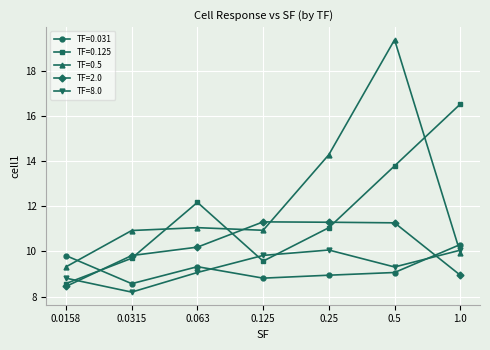

Is it true that TF=8.0 equals 10.1 at 1.0?

True